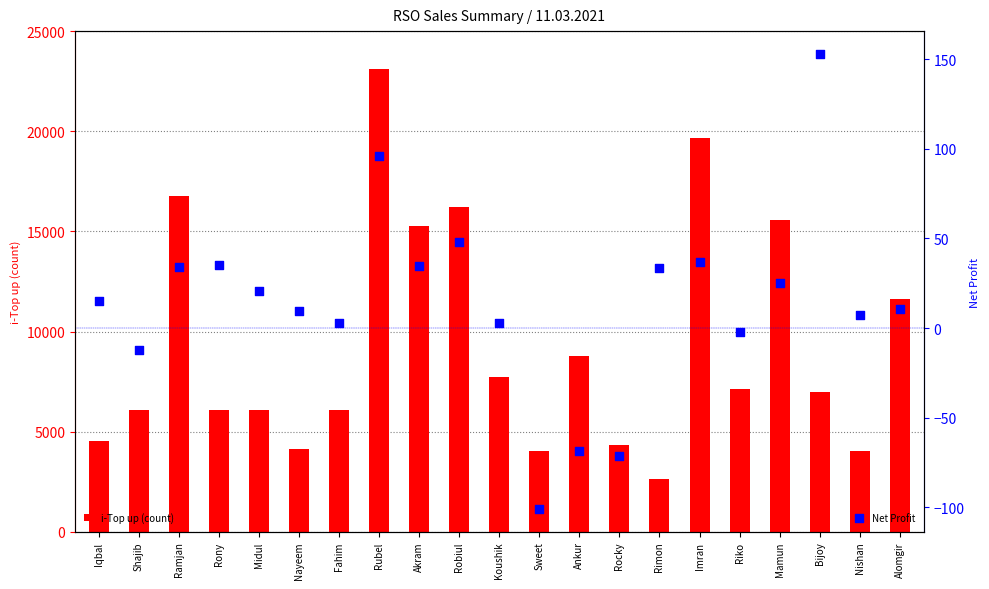

Which series contains the lowest Y value?

Net Profit